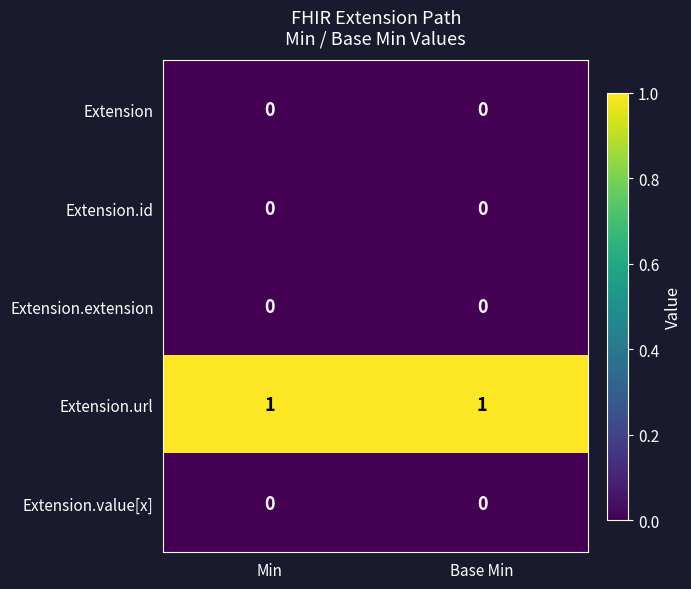

Reading left to right, extract all data points from this chart.

Extension: Min=0	Base Min=0
Extension.id: Min=0	Base Min=0
Extension.extension: Min=0	Base Min=0
Extension.url: Min=1	Base Min=1
Extension.value[x]: Min=0	Base Min=0